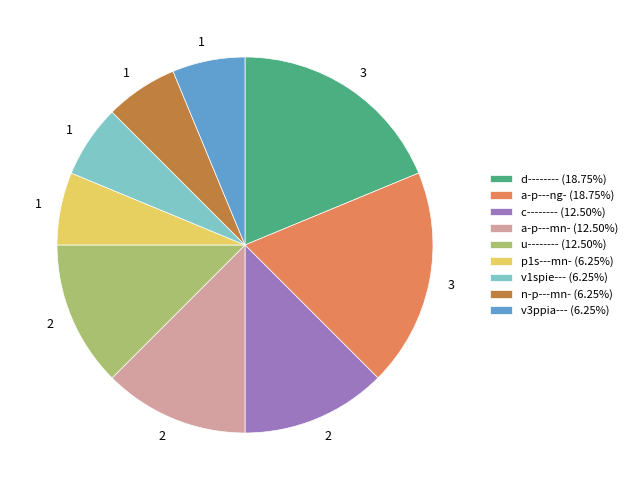

Is there a majority slice in this chart?

No